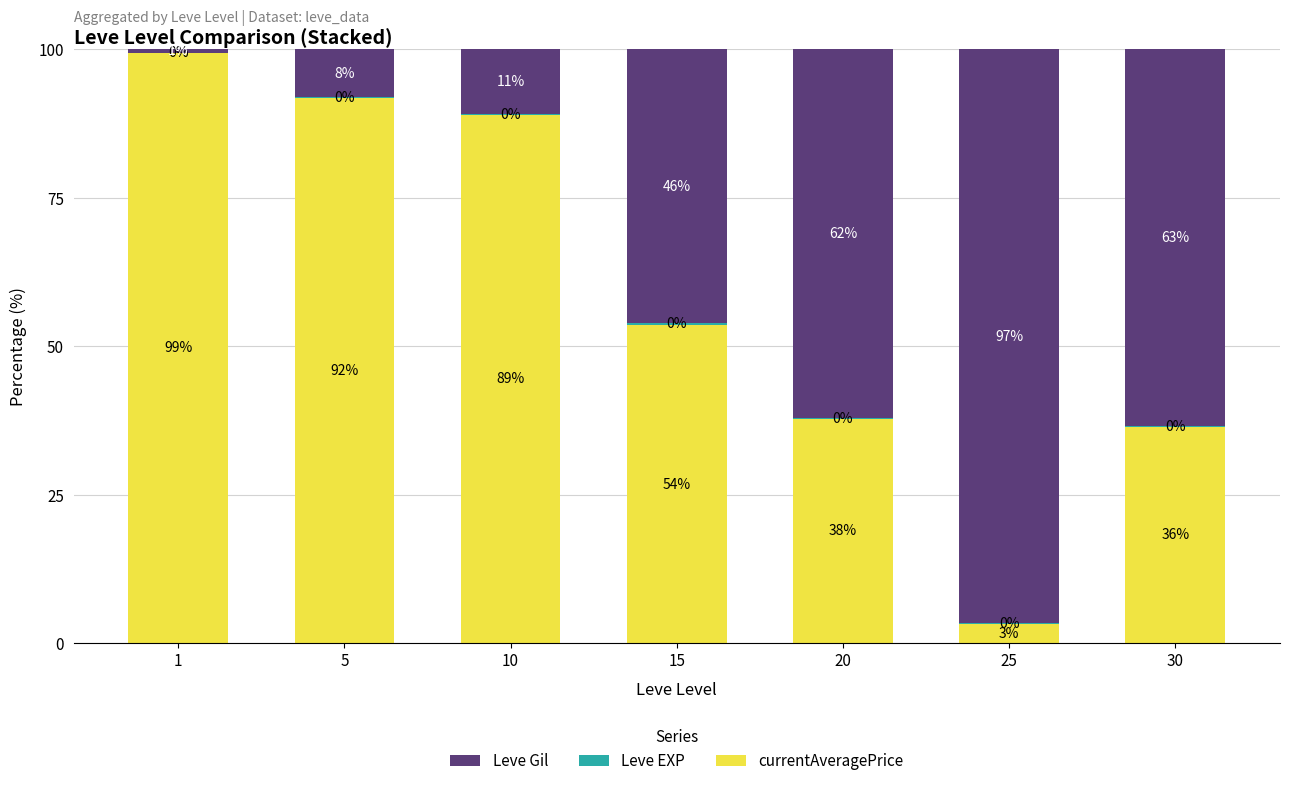

What is the total value across all series at 5?

100.0